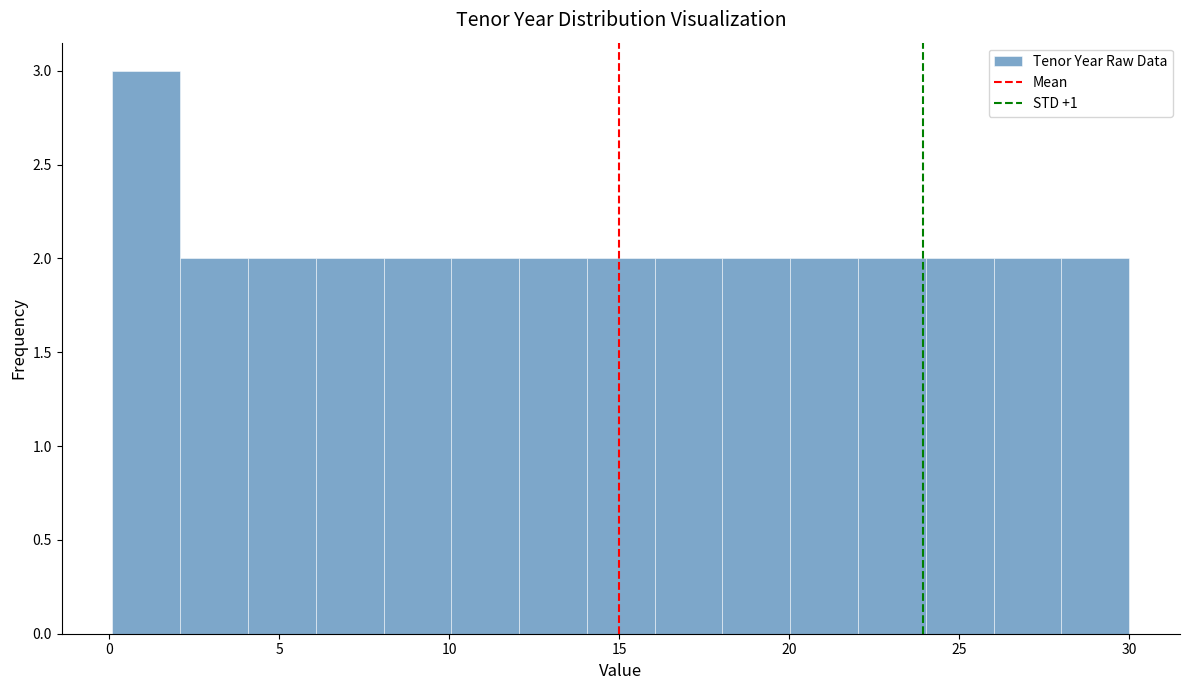

Read against the x-axis, roughly where is the centre of the tallest bar?

1.0